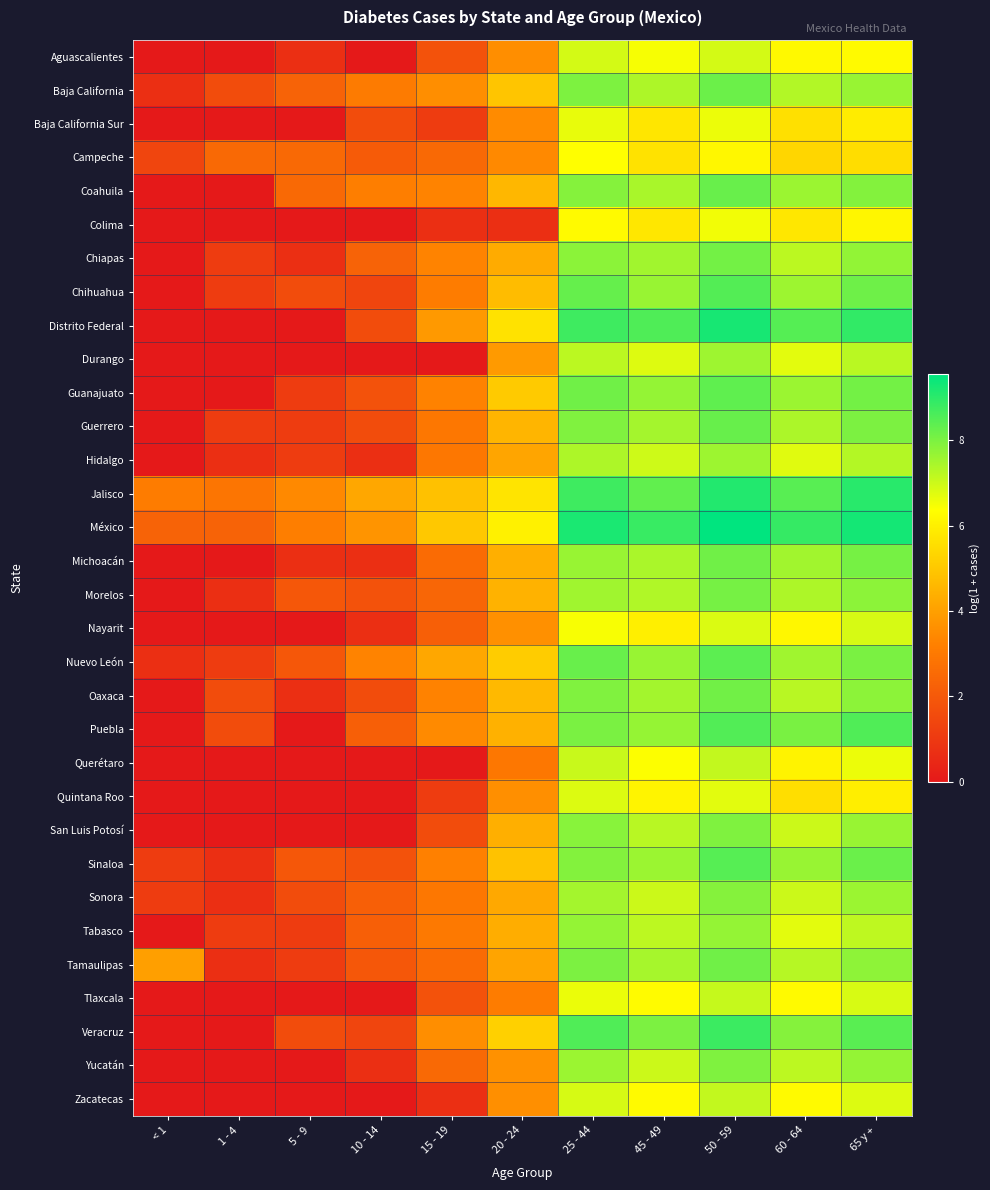

What is the greatest value displayed?

9.6